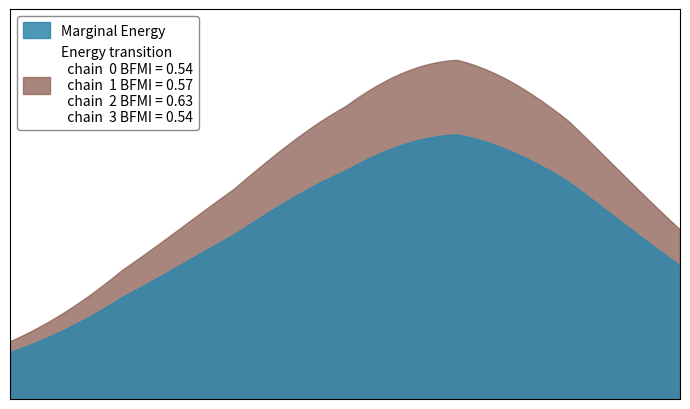

True or false: Energy transition and Marginal Energy cross at least once.

False